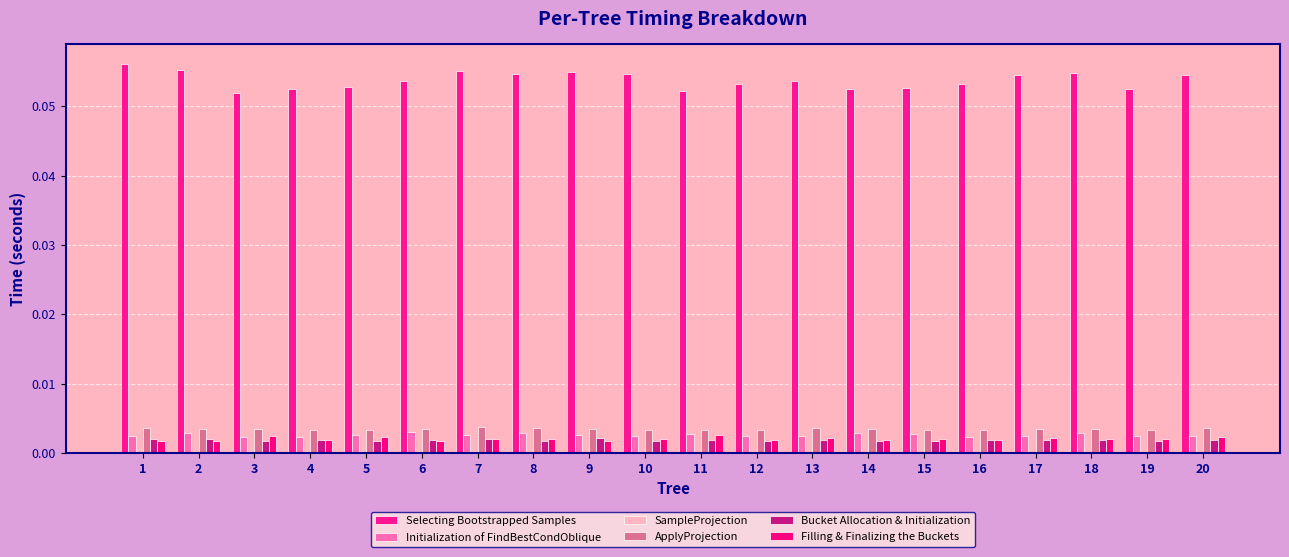

Are the bars grouped side by side (vs. stacked)?

Yes